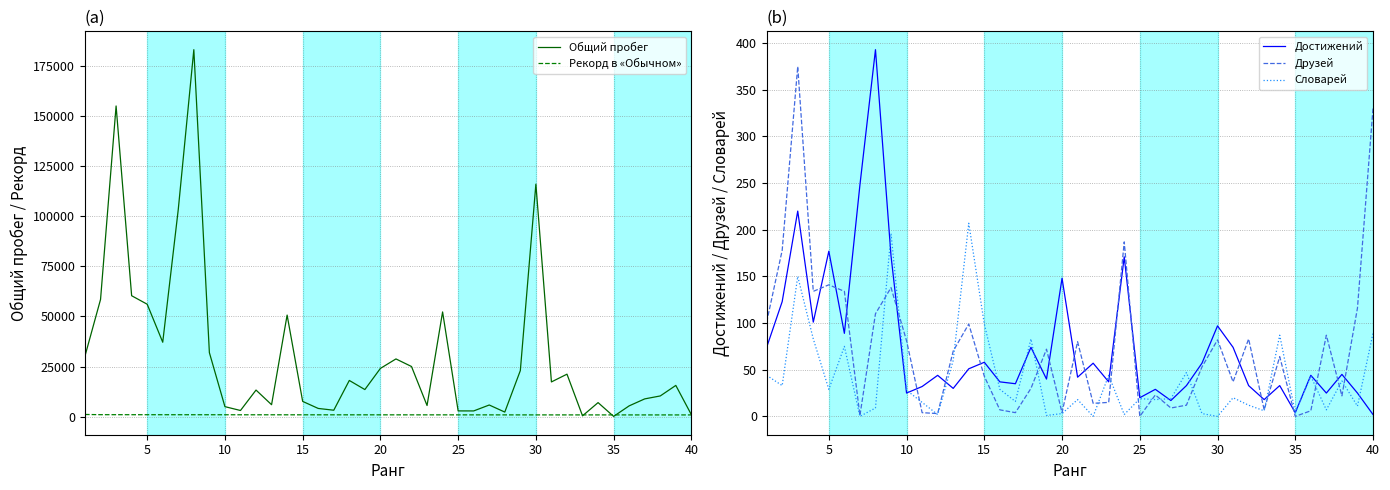

What is the difference between the maximum and minimum values in the Рекорд в «Обычном» series?

225